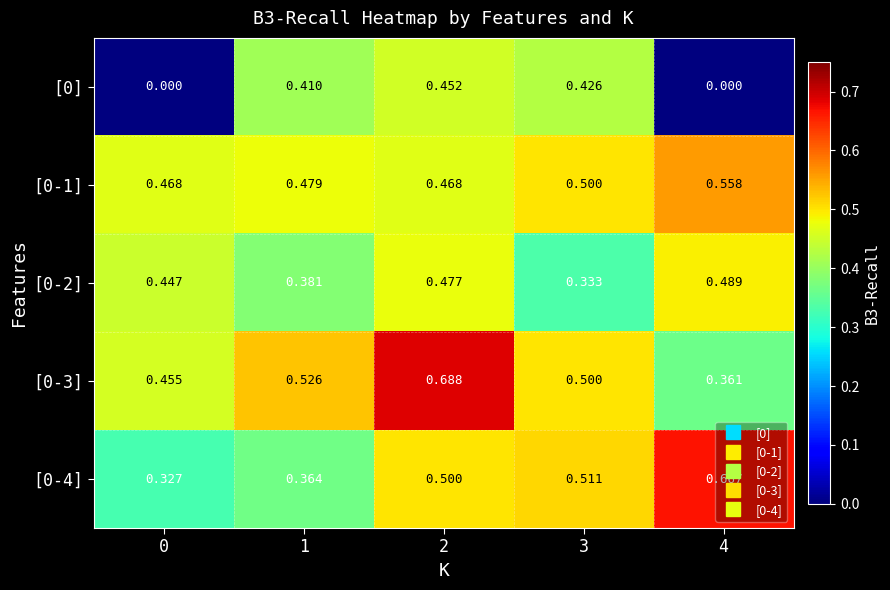

Reading left to right, extract all data points from this chart.

[0]: 0=0.0	1=0.4	2=0.5	3=0.4	4=0.0
[0-1]: 0=0.5	1=0.5	2=0.5	3=0.5	4=0.6
[0-2]: 0=0.4	1=0.4	2=0.5	3=0.3	4=0.5
[0-3]: 0=0.5	1=0.5	2=0.7	3=0.5	4=0.4
[0-4]: 0=0.3	1=0.4	2=0.5	3=0.5	4=0.7